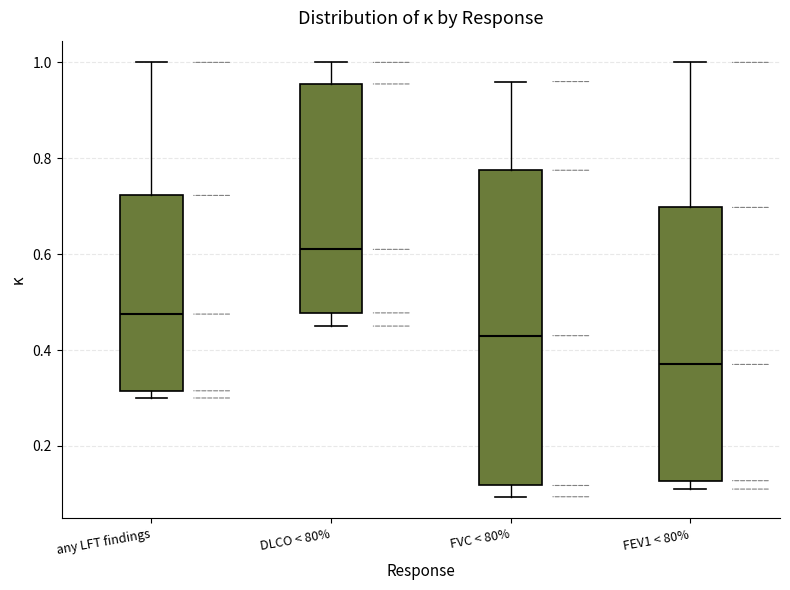

Where does the upper whisker of the box for FVC < 80% end on the y-axis? The values are not printed on the chart, so give them approximately, as read against the axis.

0.96